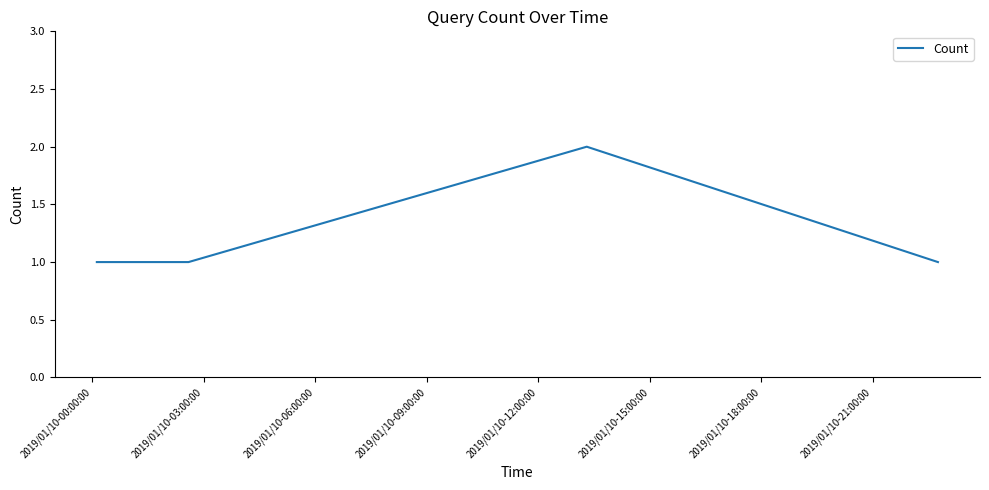

What is the sum of all values?

5